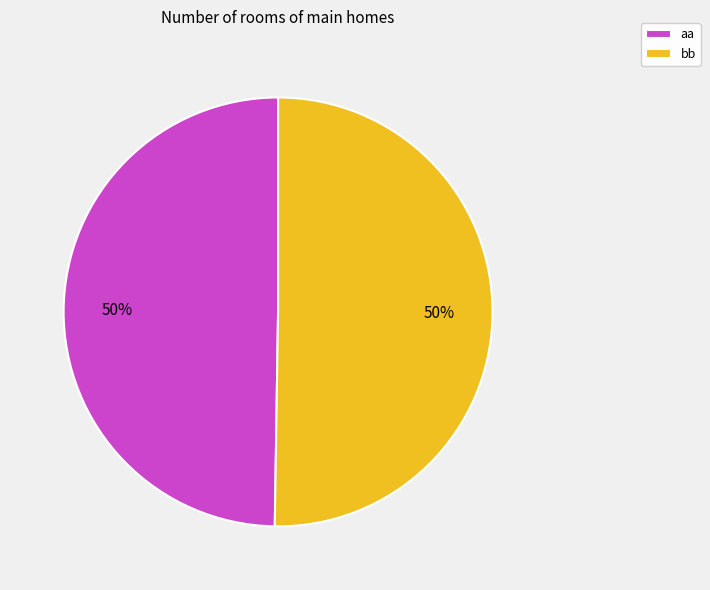

How many segments does this pie chart have?

2